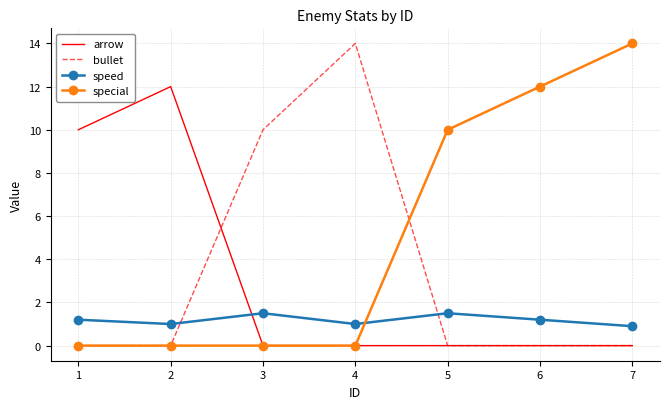

What is the maximum value shown in the chart?

14.0